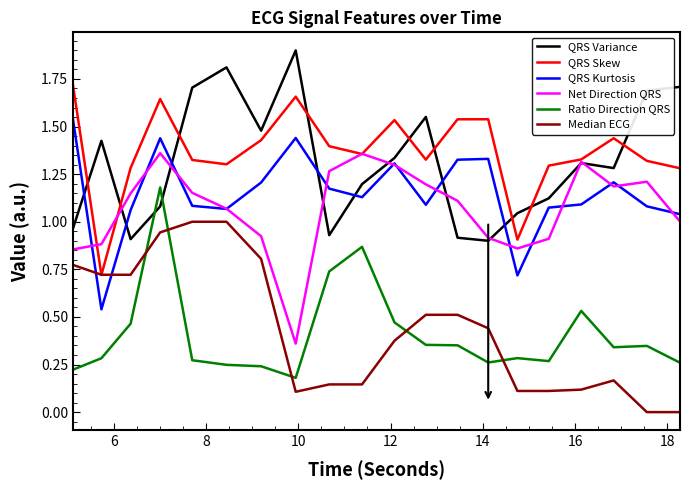

True or false: Net Direction QRS and Ratio Direction QRS intersect in this chart.

False